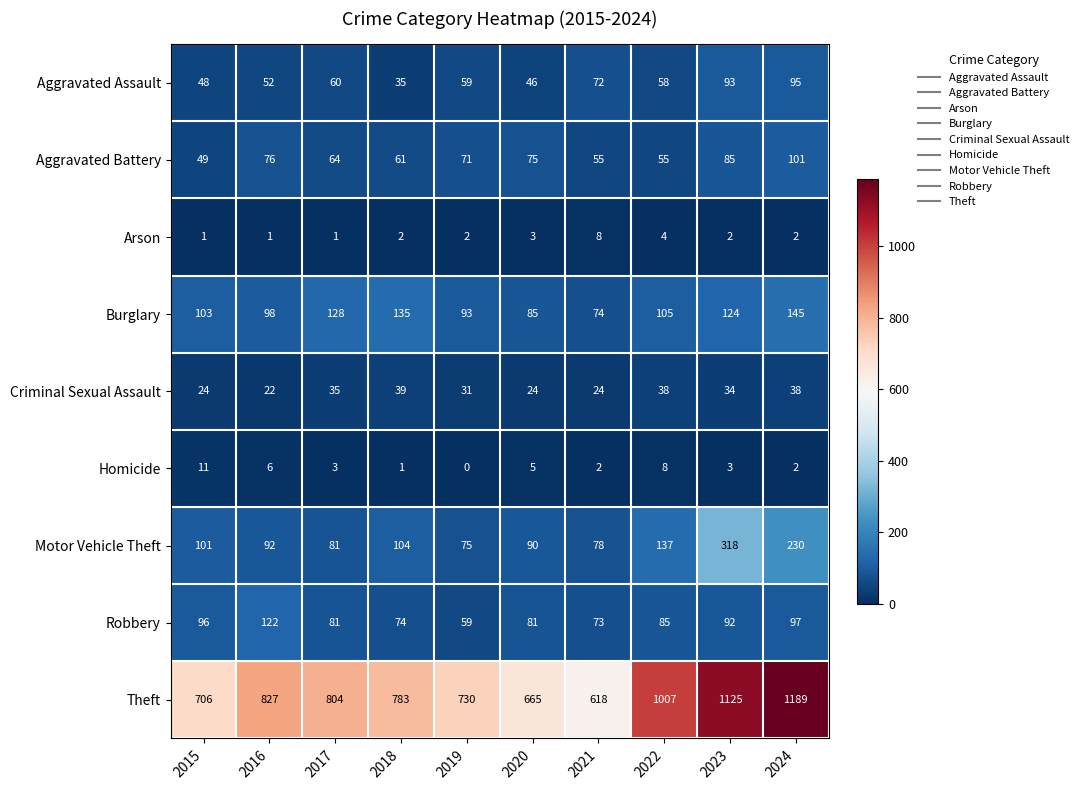

Which series has the largest range (max minus min)?

Theft